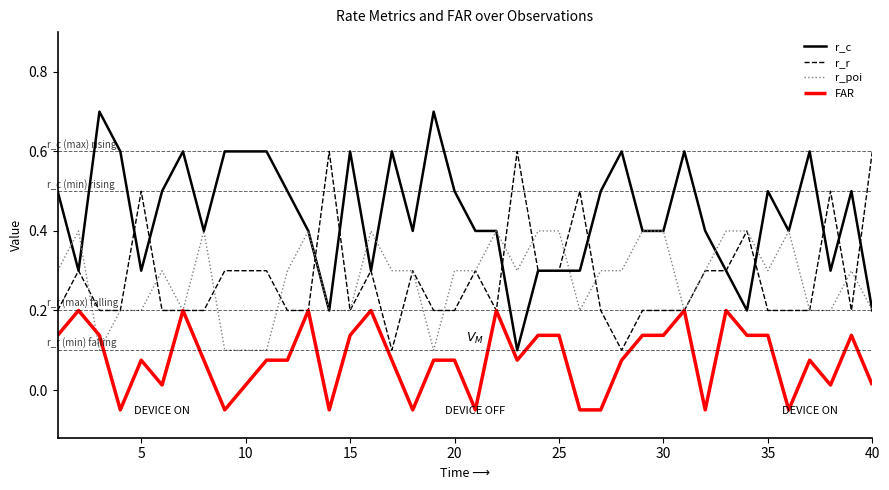

True or false: FAR and r_c intersect in this chart.

False